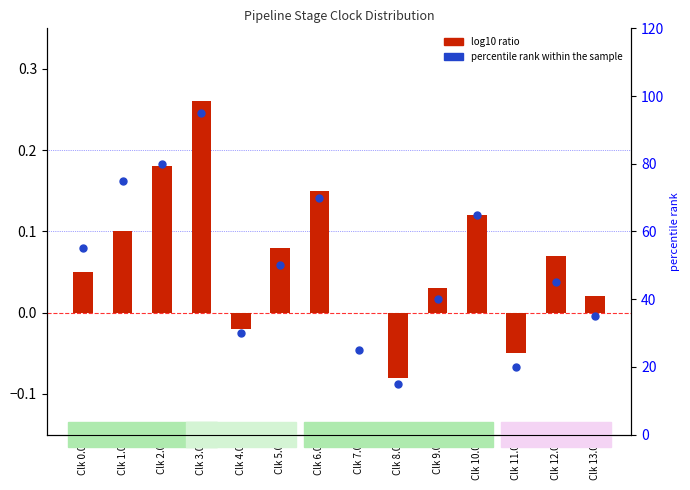

What is the total value across all series at Clk 4.0?

30.0